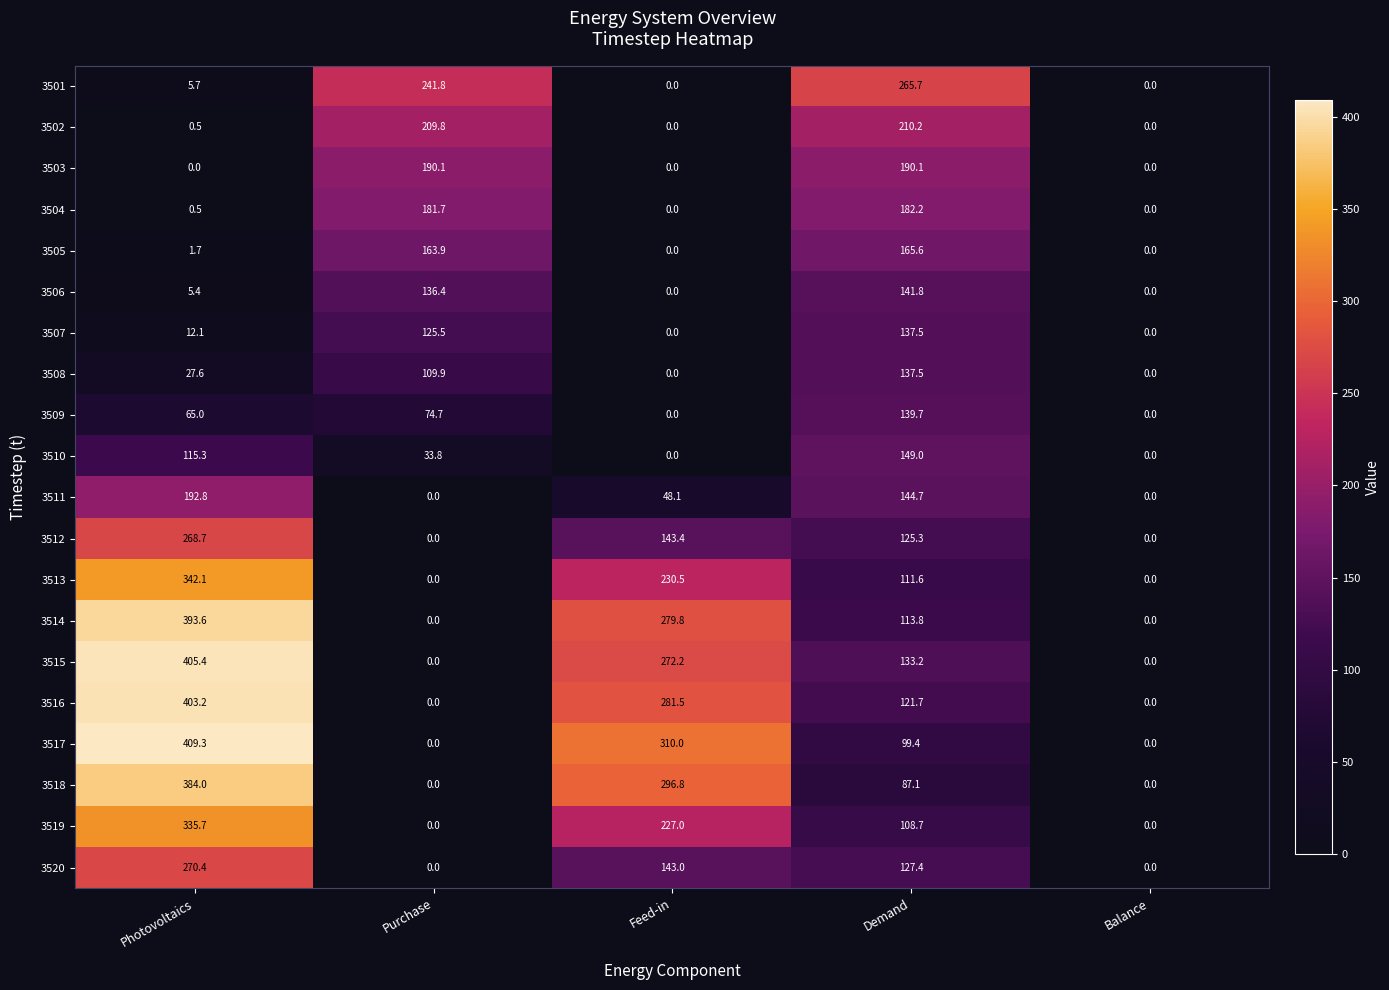

What is the difference between the 3502 values at Feed-in and Demand?

210.2